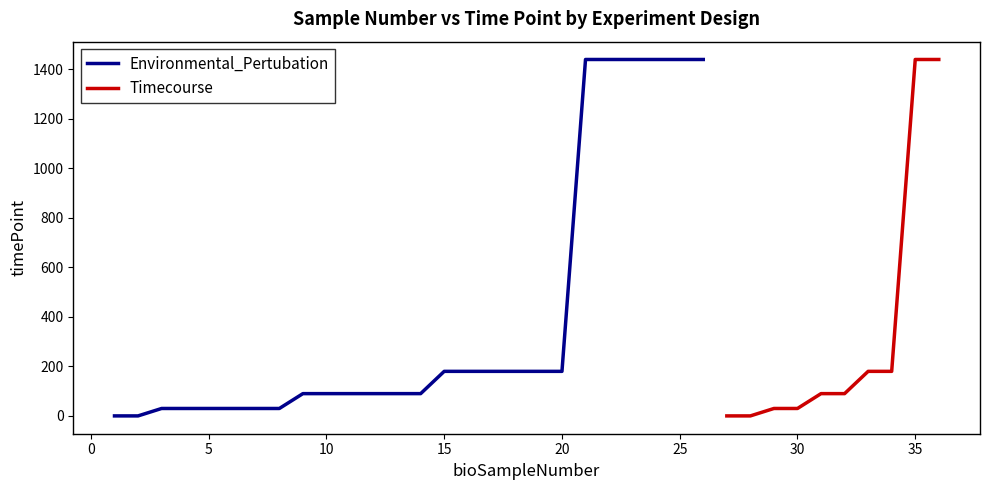

What is the difference between the second highest and second lowest values in the timePoint series?

1440